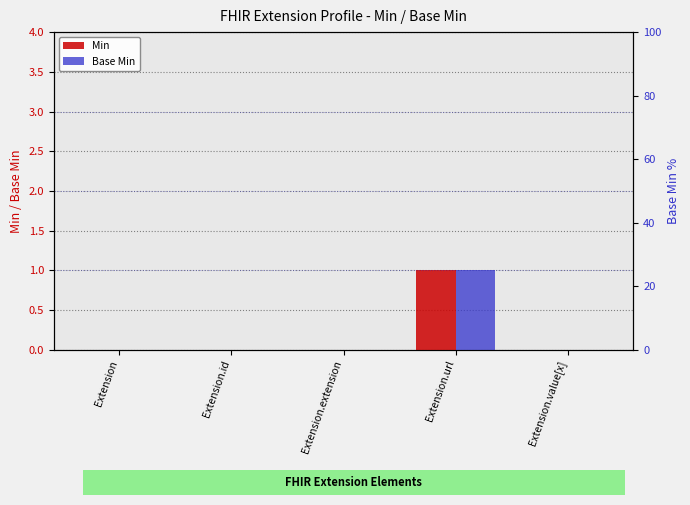

The value of Min at Extension.url is 1. True or false?

True